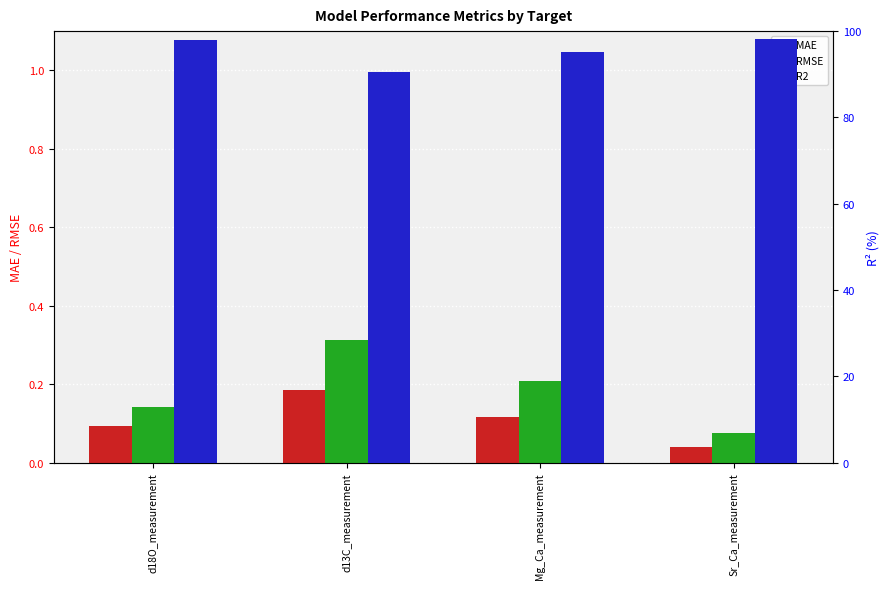

What is the difference between the R2 values at d13C_measurement and Mg_Ca_measurement?

4.7